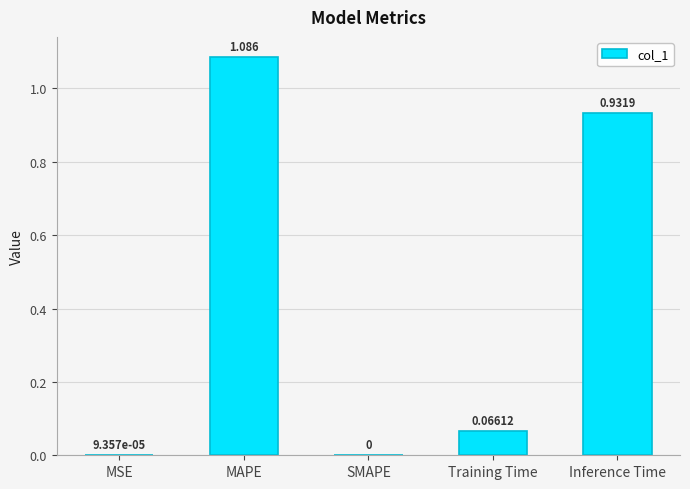

Where is the data nearest to the value 0?

SMAPE